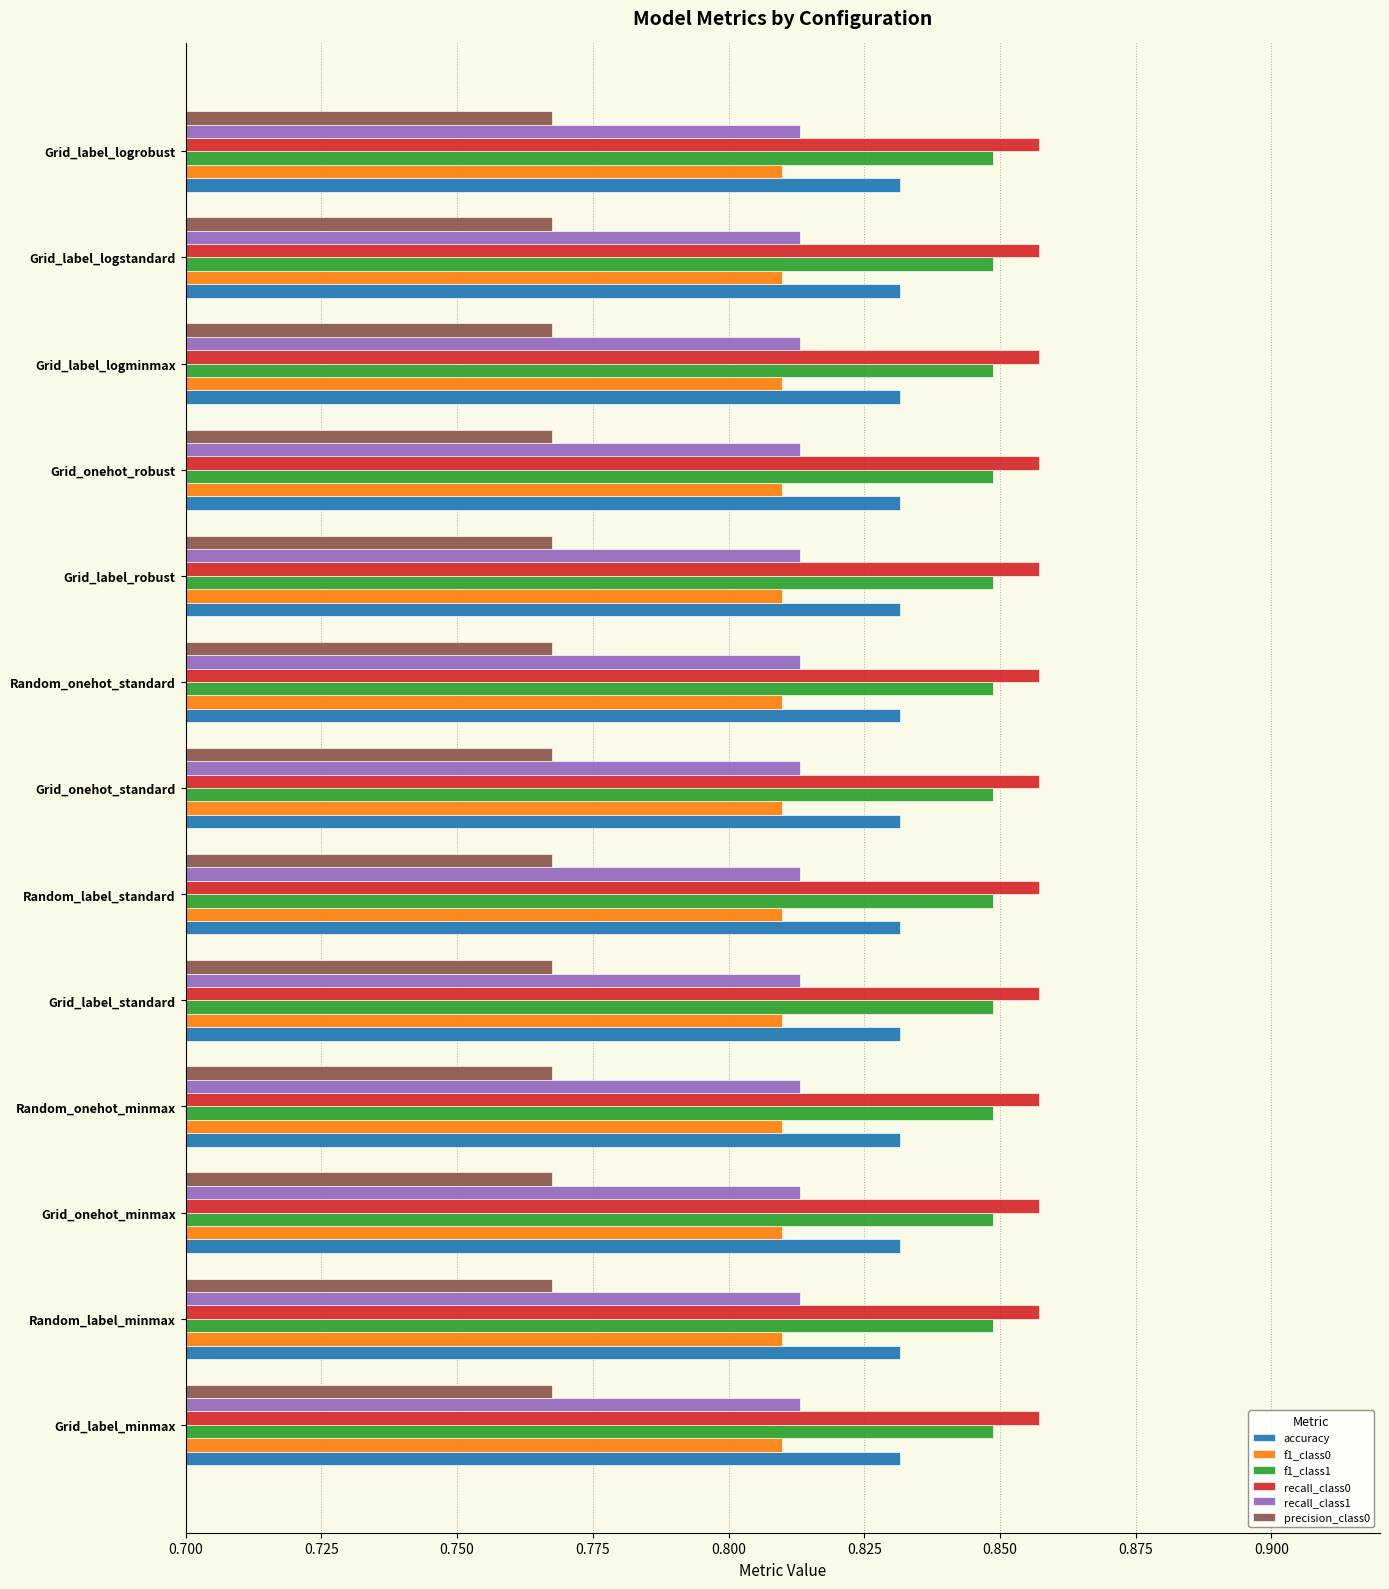

What is the sum of all f1_class0 values?

10.5